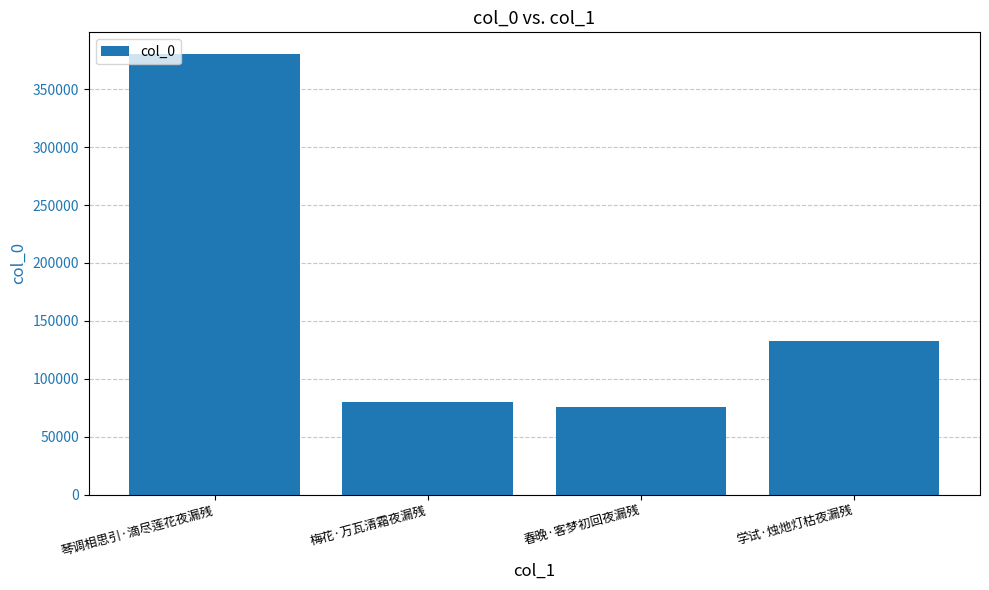

Which category has the highest value across all series?

琴调相思引·滴尽莲花夜漏残